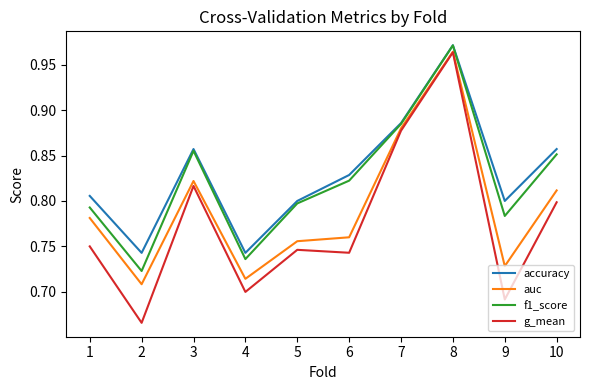

True or false: accuracy and g_mean intersect in this chart.

False